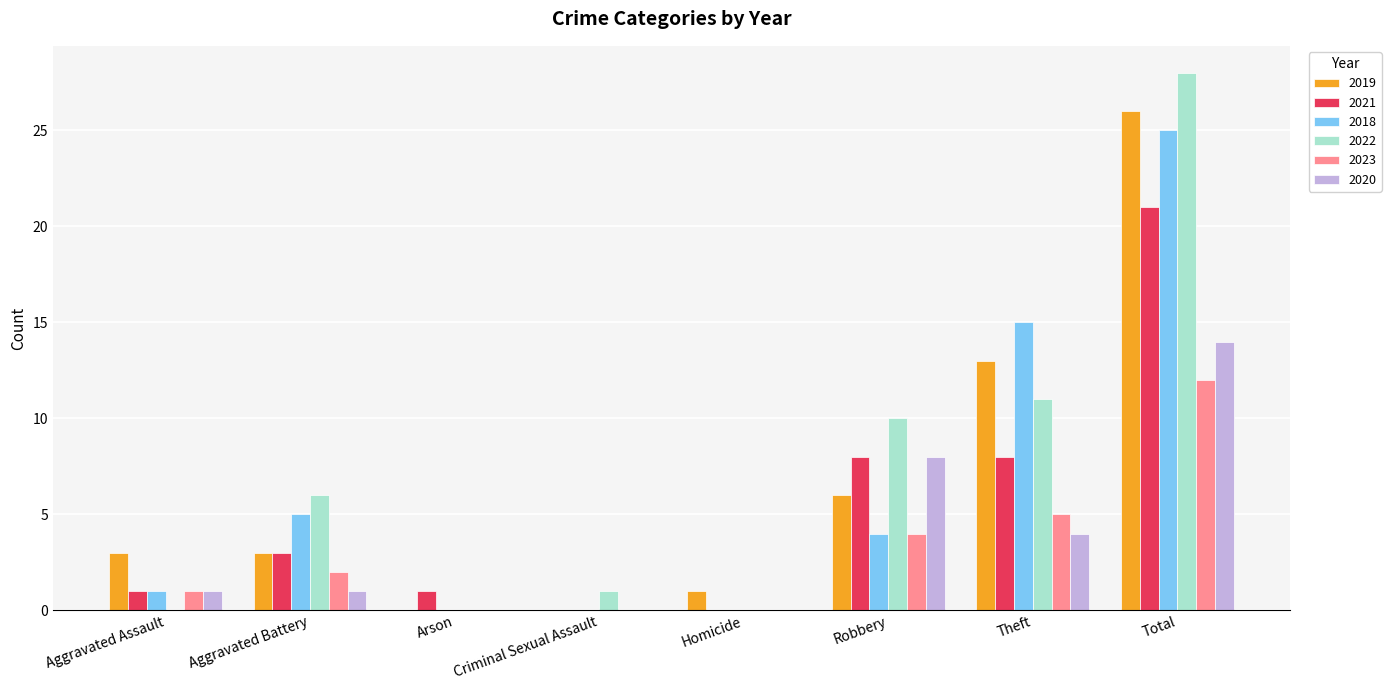

How many distinct data groups are displayed?

6